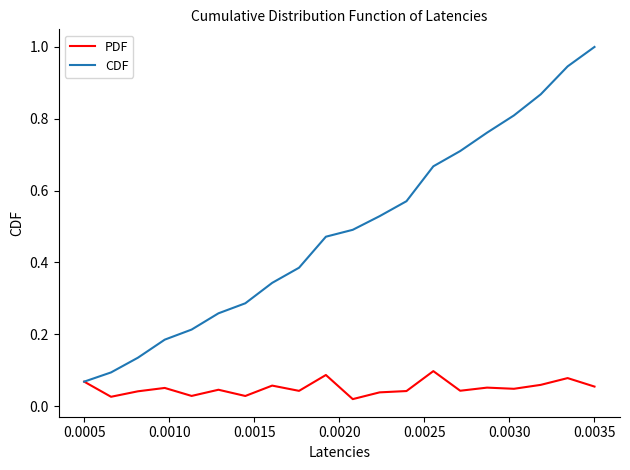

What is the greatest value displayed?

1.0